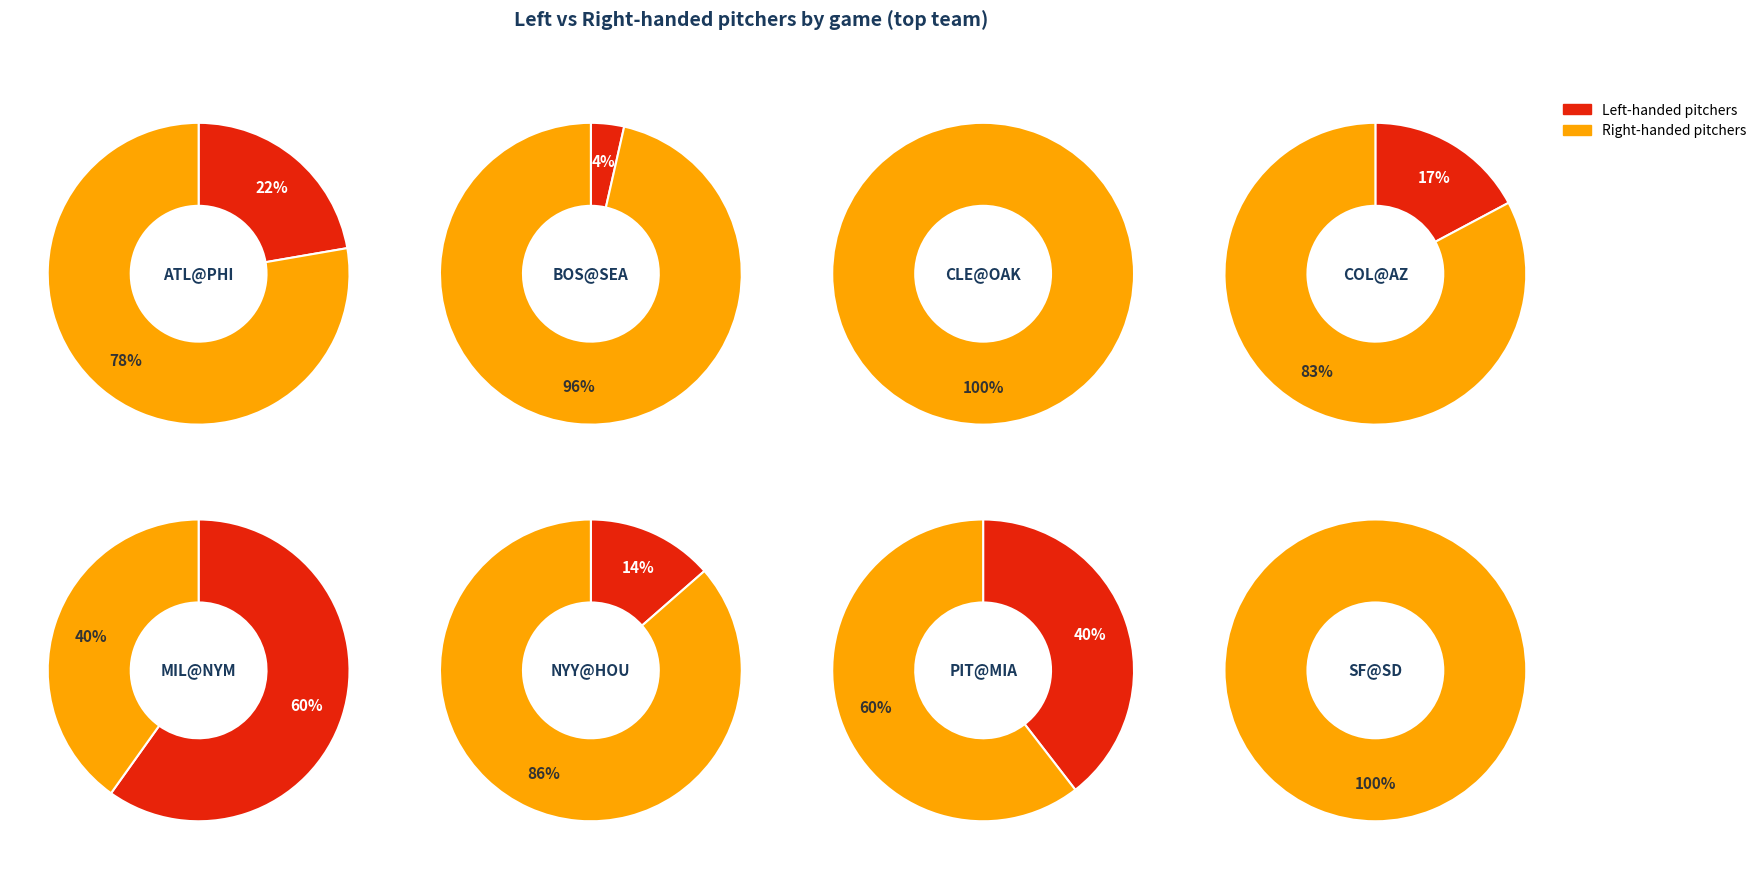

Is it true that PIT@MIA is 9% of the pie?

True